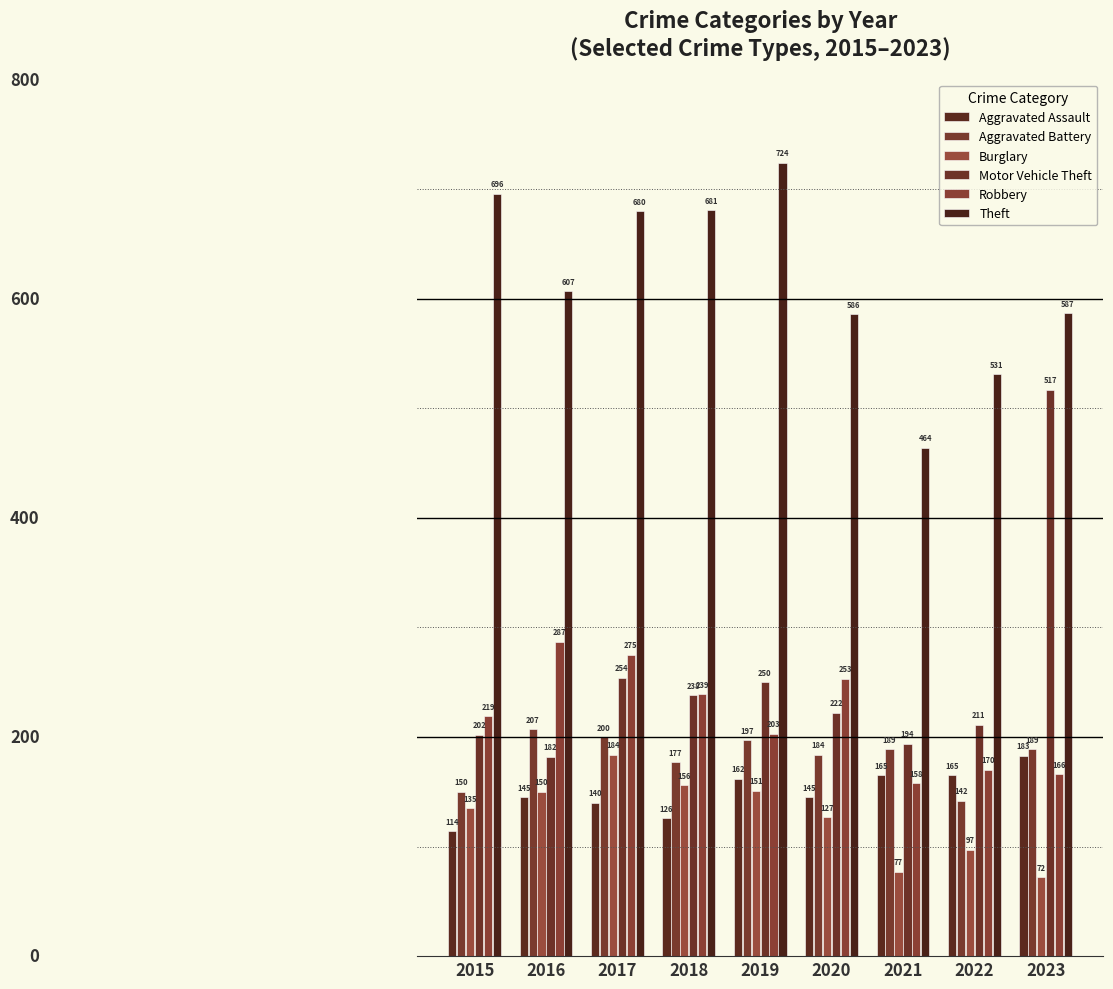

How many groups of bars are there?

9